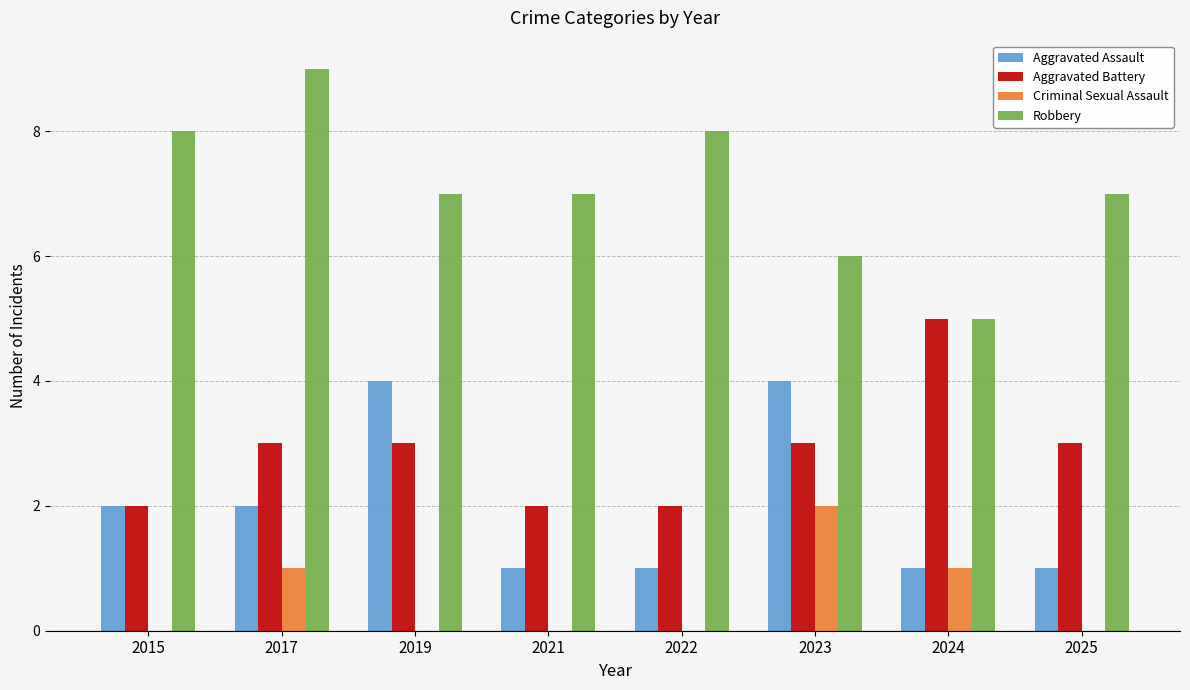

What is the average value of the Aggravated Battery series?

3